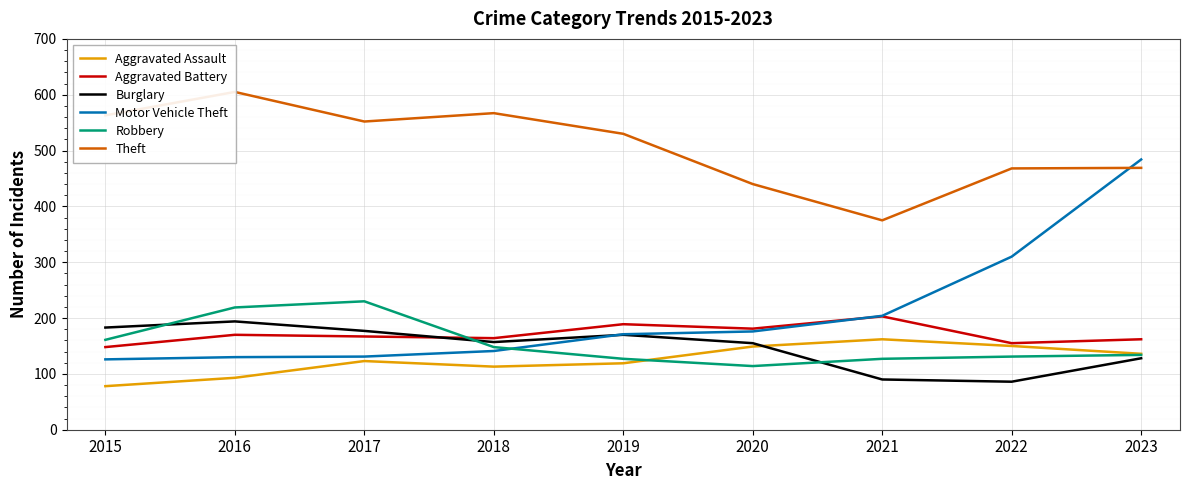

How many data points does each series have?

9